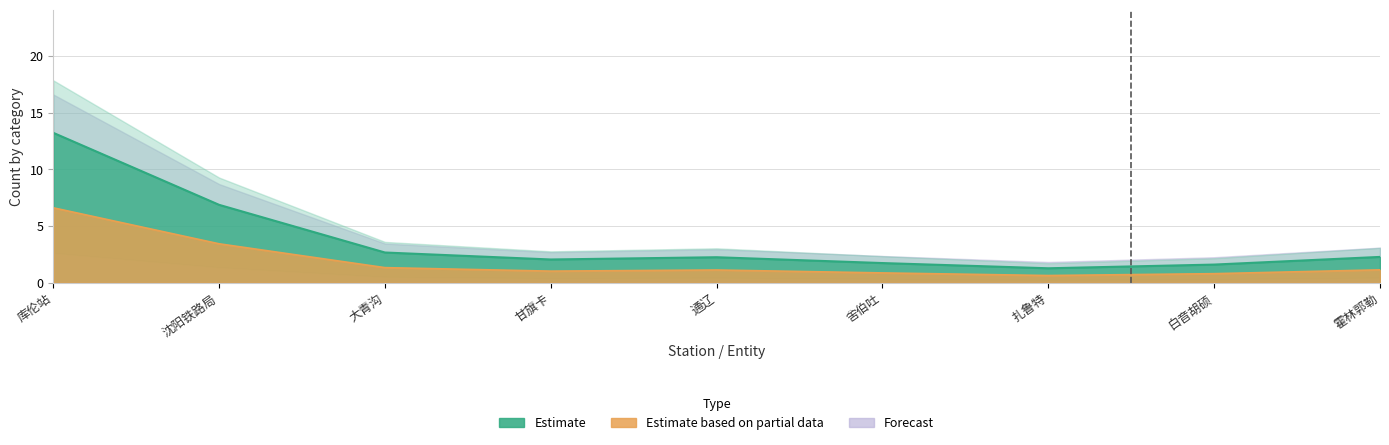

Does the chart display data point markers on the line(s)?

No